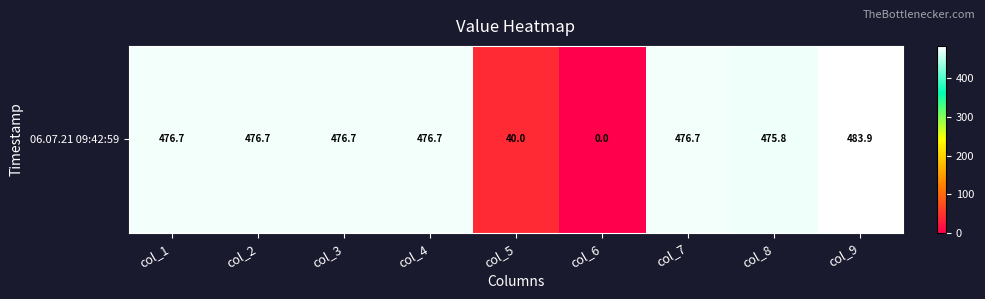

What is the change in value from col_4 to col_6?

-476.7